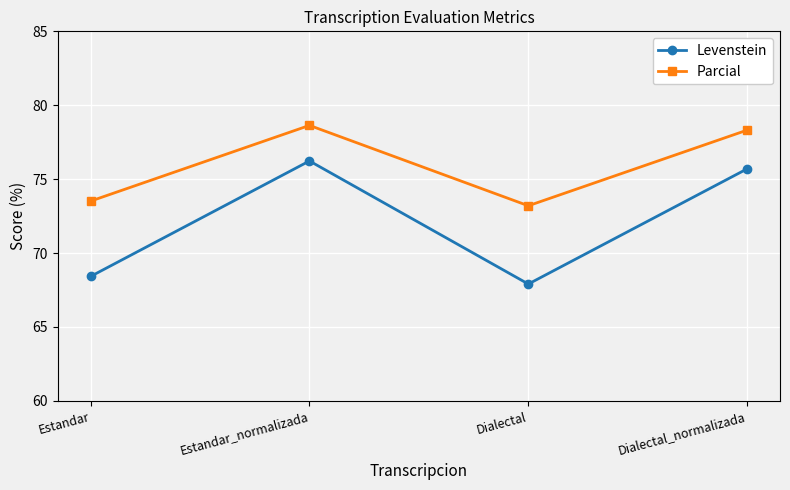

True or false: Parcial and Levenstein intersect in this chart.

False